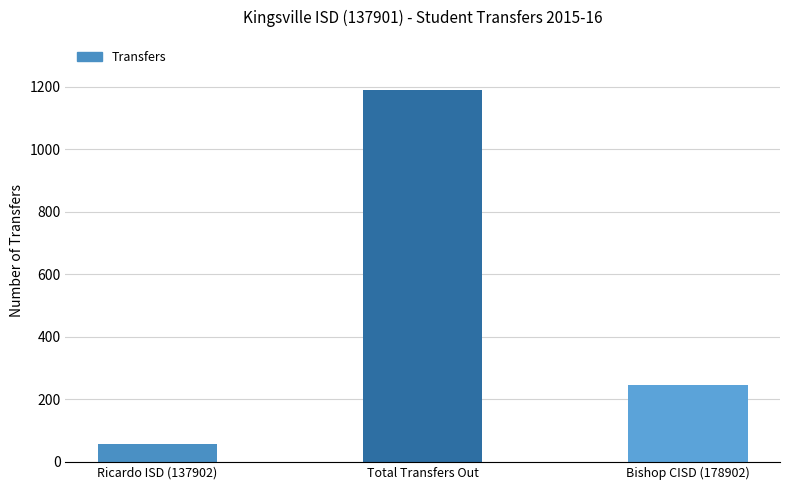

What is the smallest value displayed?

58